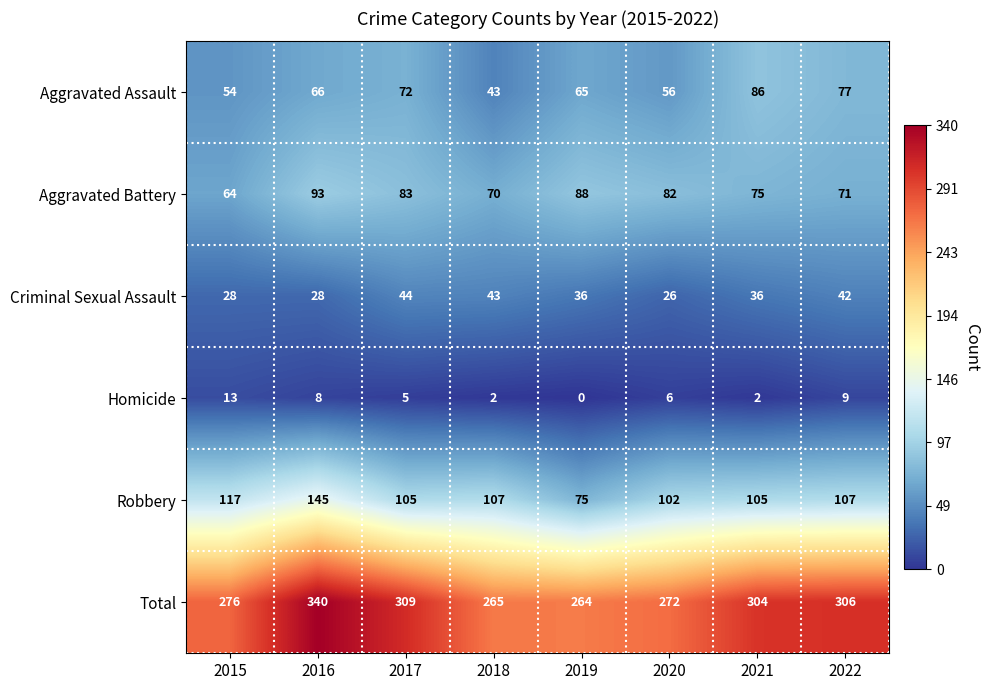

List the labels in order of Aggravated Assault value, largest first.

2021, 2022, 2017, 2016, 2019, 2020, 2015, 2018